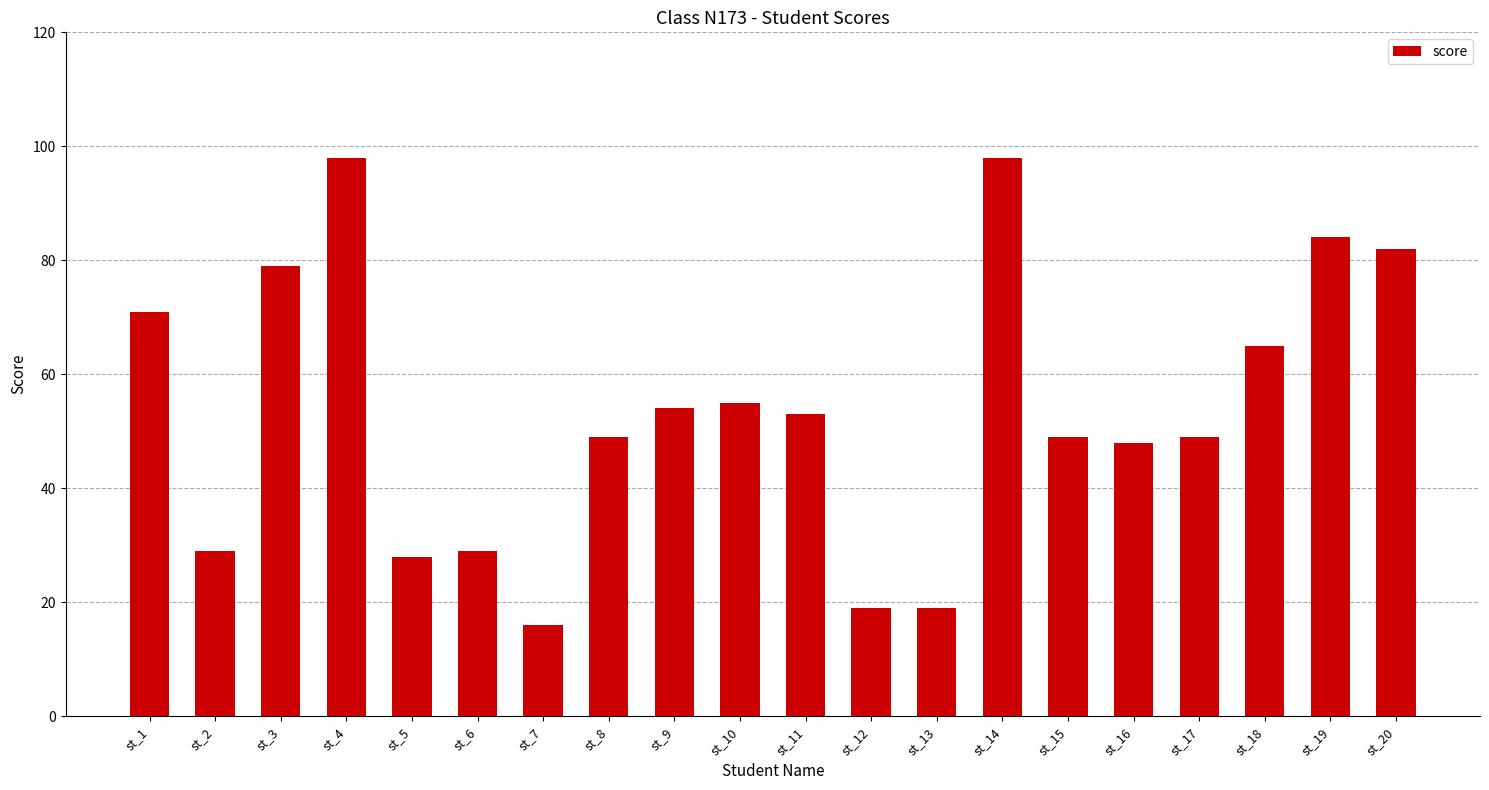

What is the value of the 8th bar from the left?

49